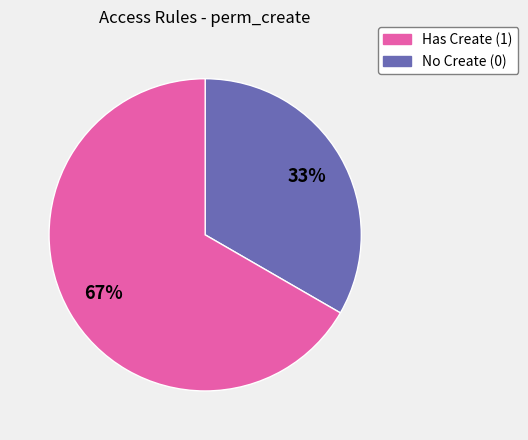

Is there any slice that represents more than half of the pie?

Yes